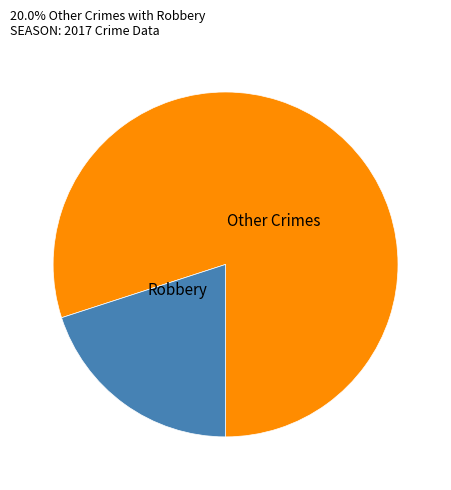

Which slice represents more than half of the pie?

Robbery